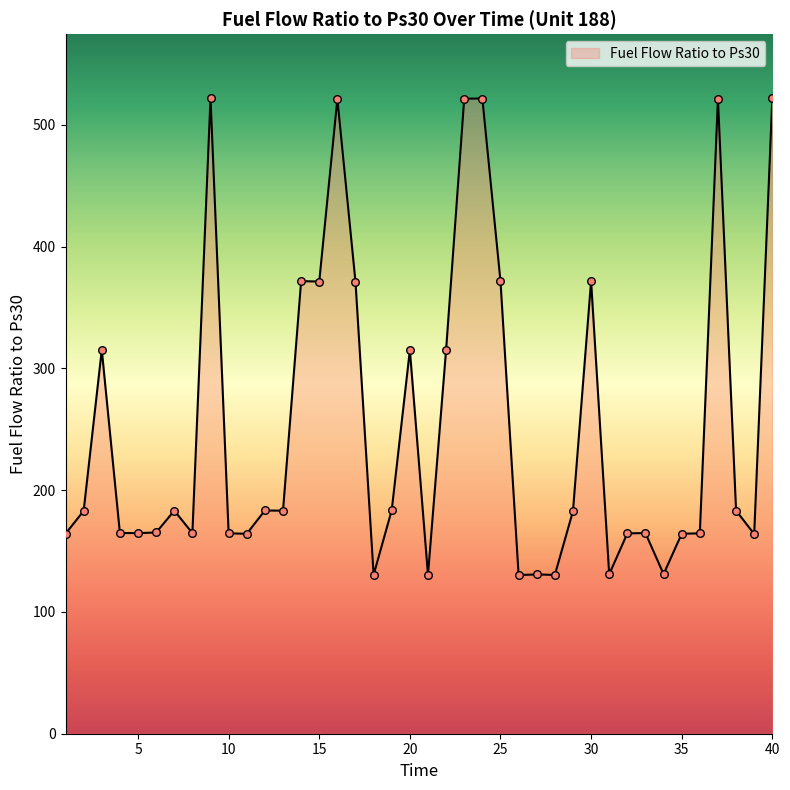

What is the minimum value shown in the chart?

130.3